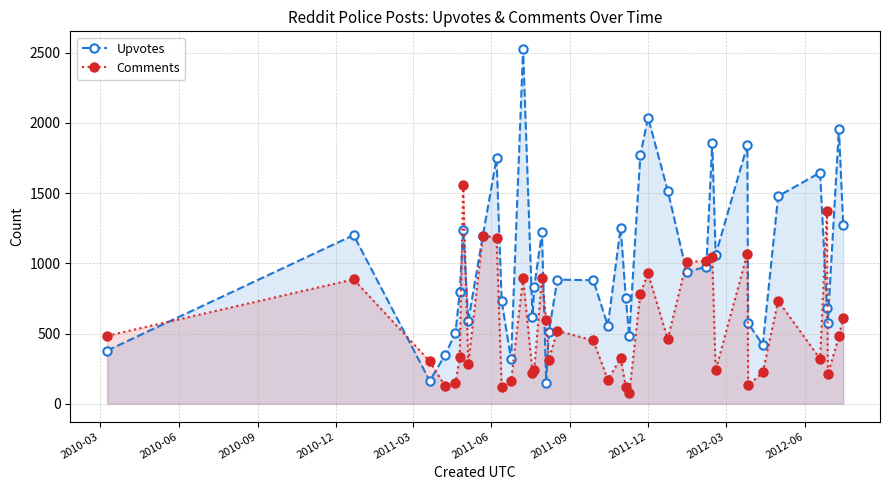

What is the difference between the maximum and minimum values in the Comments series?

1479